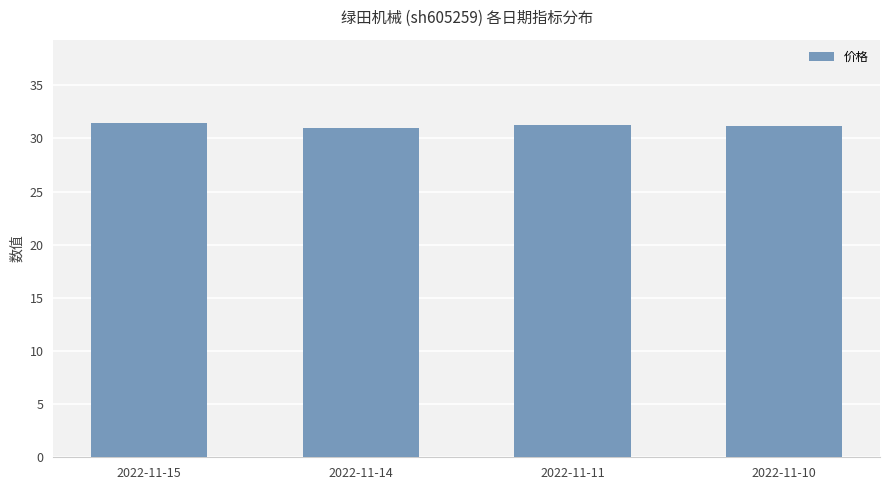

How many data points does each series have?

4